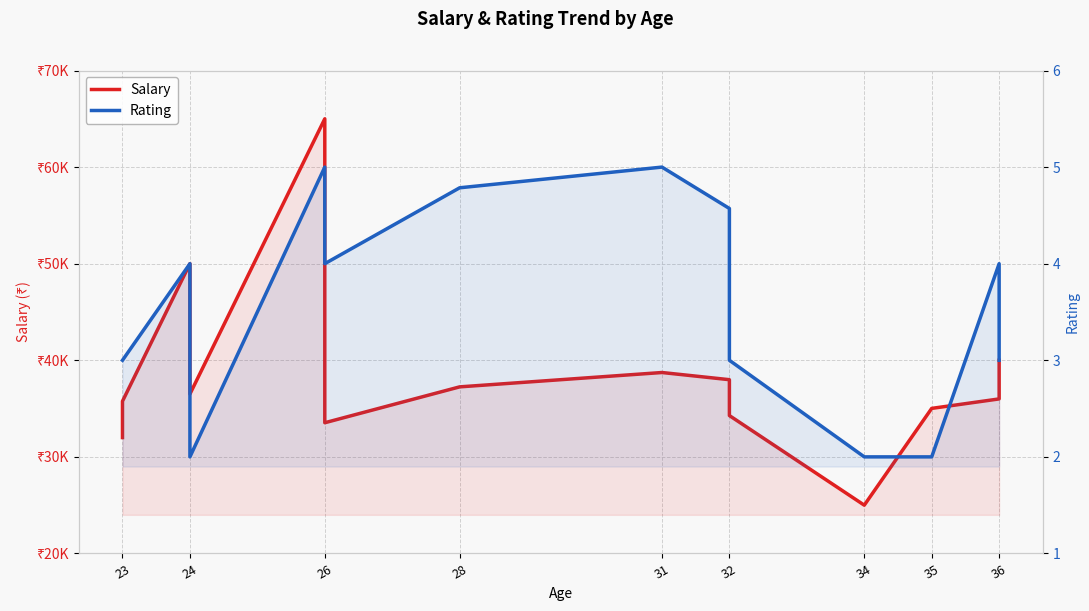

True or false: Salary and Rating cross at least once.

False